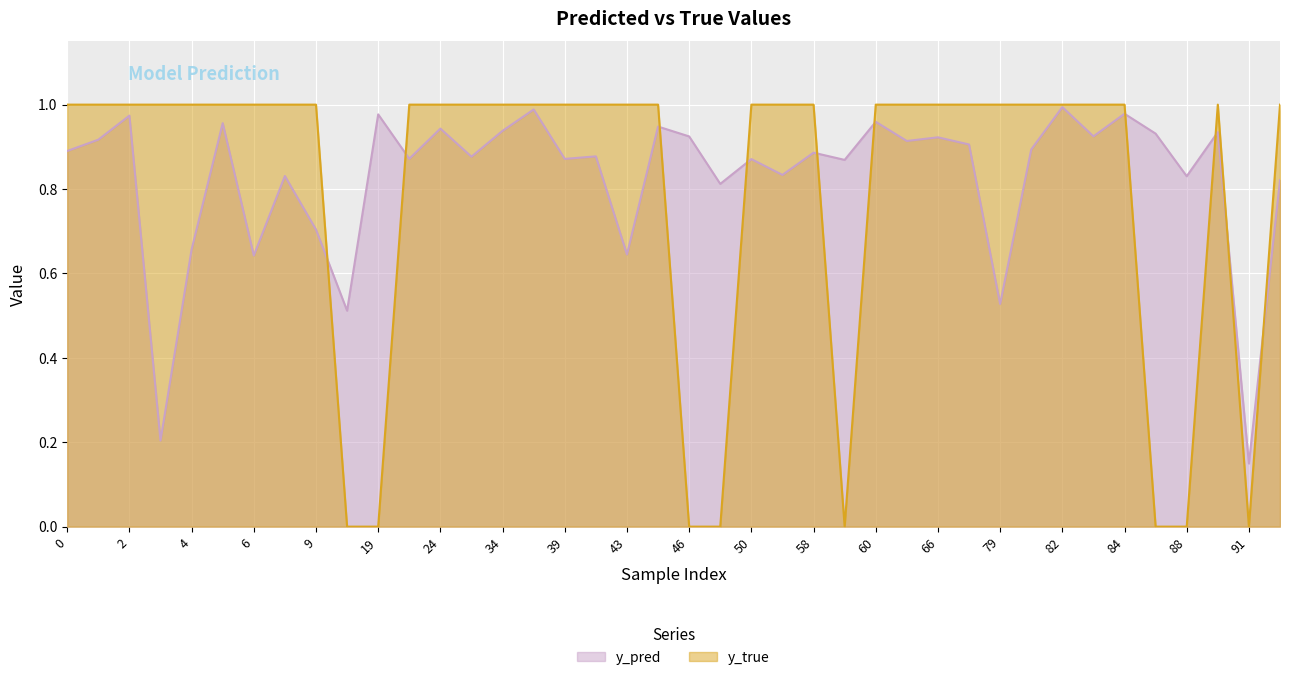

How many interior local peaks does the y_pred series have?

13